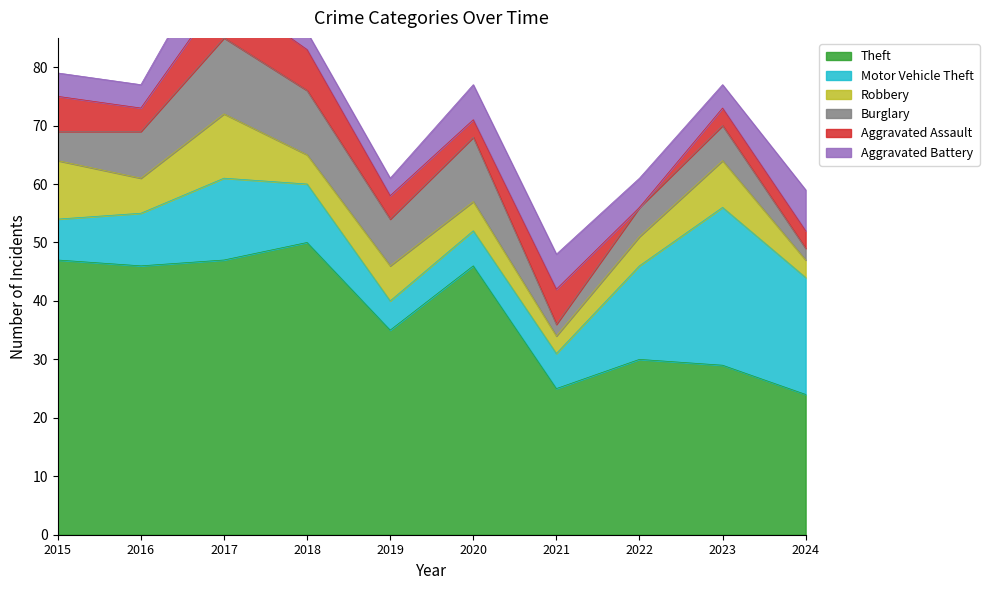

Rank the series by their maximum value, from highest to lowest.

Theft, Motor Vehicle Theft, Burglary, Robbery, Aggravated Battery, Aggravated Assault